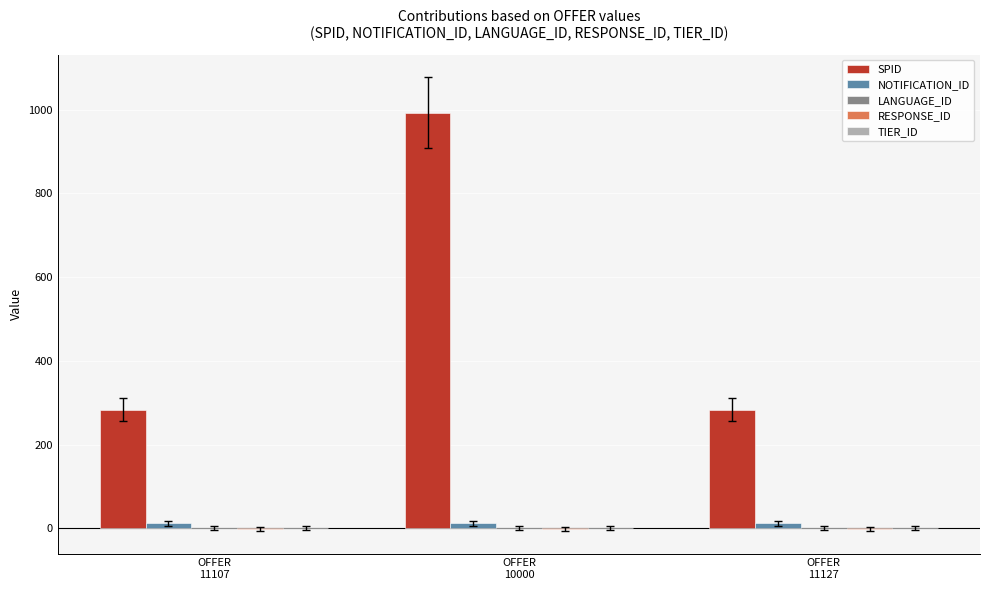

What is the sum of all SPID values?

1559